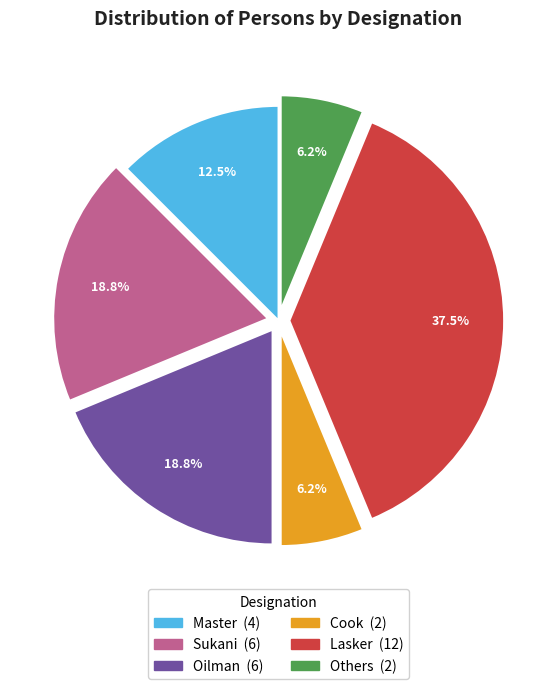

To the nearest percent, what is the combined percentage of Lasker and Others?

44%